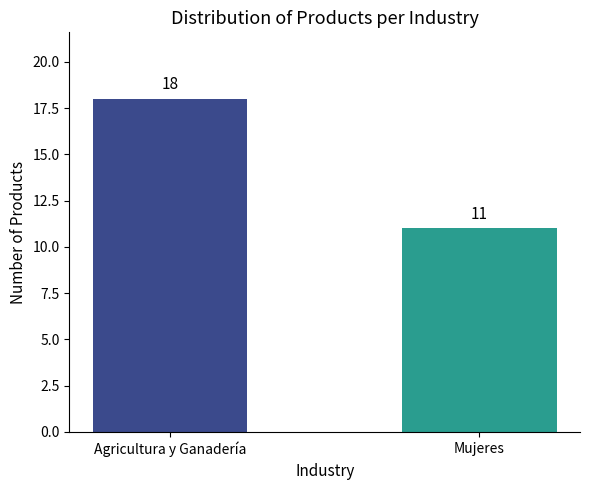

What is the change in value from Agricultura y Ganadería to Mujeres?

-7